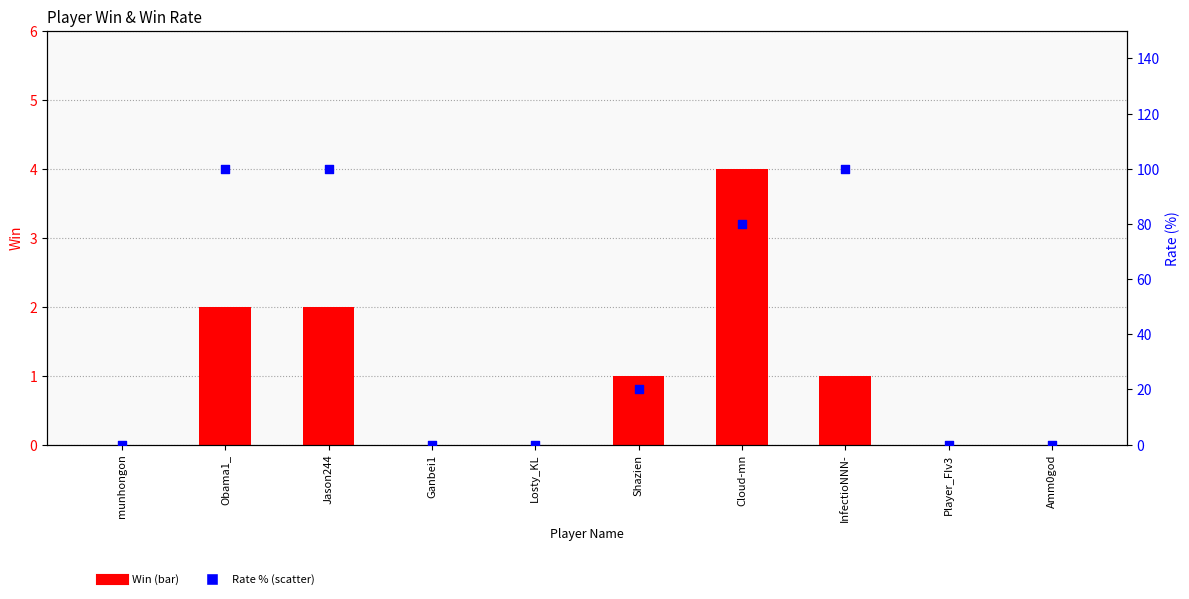

At which category is the sum across all series the highest?

Obama1_